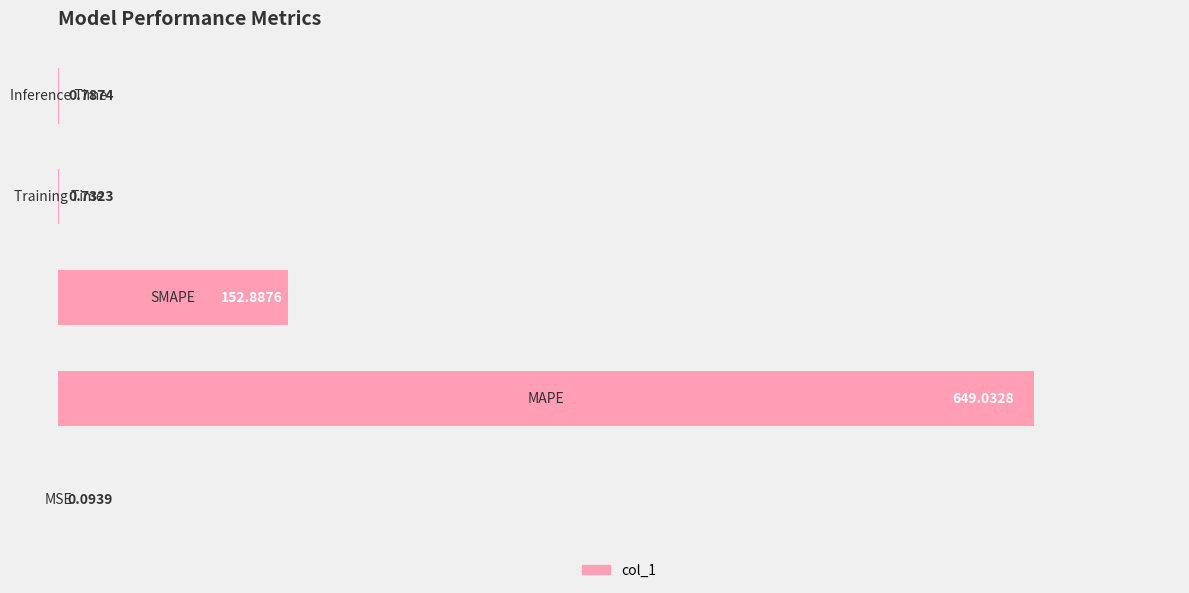

Are the bars horizontal?

Yes